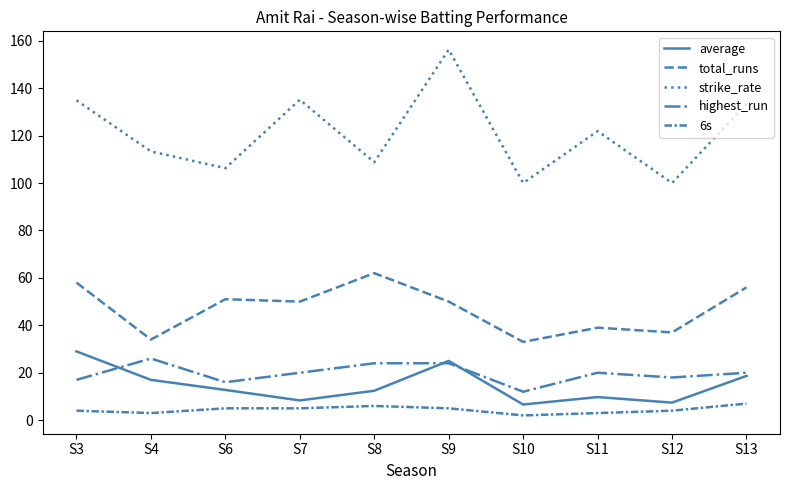

Reading left to right, extract all data points from this chart.

average: 29.0	17.0	12.8	8.3	12.4	25.0	6.6	9.8	7.4	18.7
total_runs: 58.0	34.0	51.0	50.0	62.0	50.0	33.0	39.0	37.0	56.0
strike_rate: 134.9	113.3	106.2	135.1	108.8	156.2	100.0	121.9	100.0	133.3
highest_run: 17.0	26.0	16.0	20.0	24.0	24.0	12.0	20.0	18.0	20.0
6s: 4.0	3.0	5.0	5.0	6.0	5.0	2.0	3.0	4.0	7.0